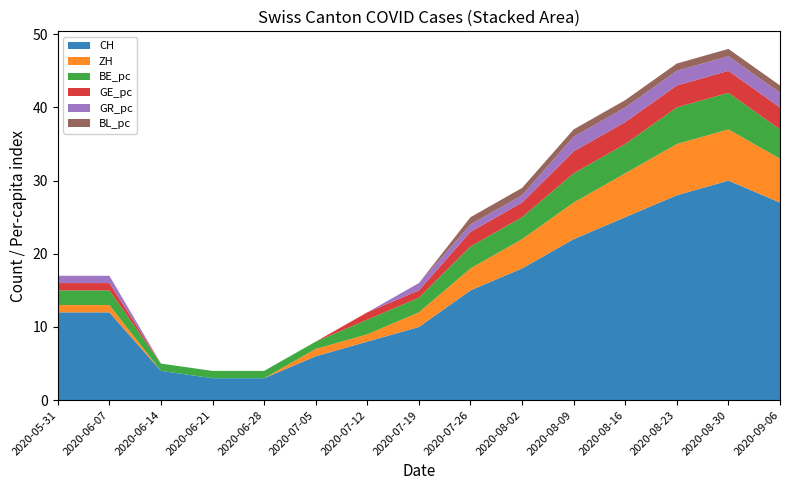

Reading left to right, transcribe all the data shown in this chart.

CH: 12	12	4	3	3	6	8	10	15	18	22	25	28	30	27
ZH: 1	1	0	0	0	1	1	2	3	4	5	6	7	7	6
BE_pc: 2	2	1	1	1	1	2	2	3	3	4	4	5	5	4
GE_pc: 1	1	0	0	0	0	1	1	2	2	3	3	3	3	3
GR_pc: 1	1	0	0	0	0	0	1	1	1	2	2	2	2	2
BL_pc: 0	0	0	0	0	0	0	0	1	1	1	1	1	1	1